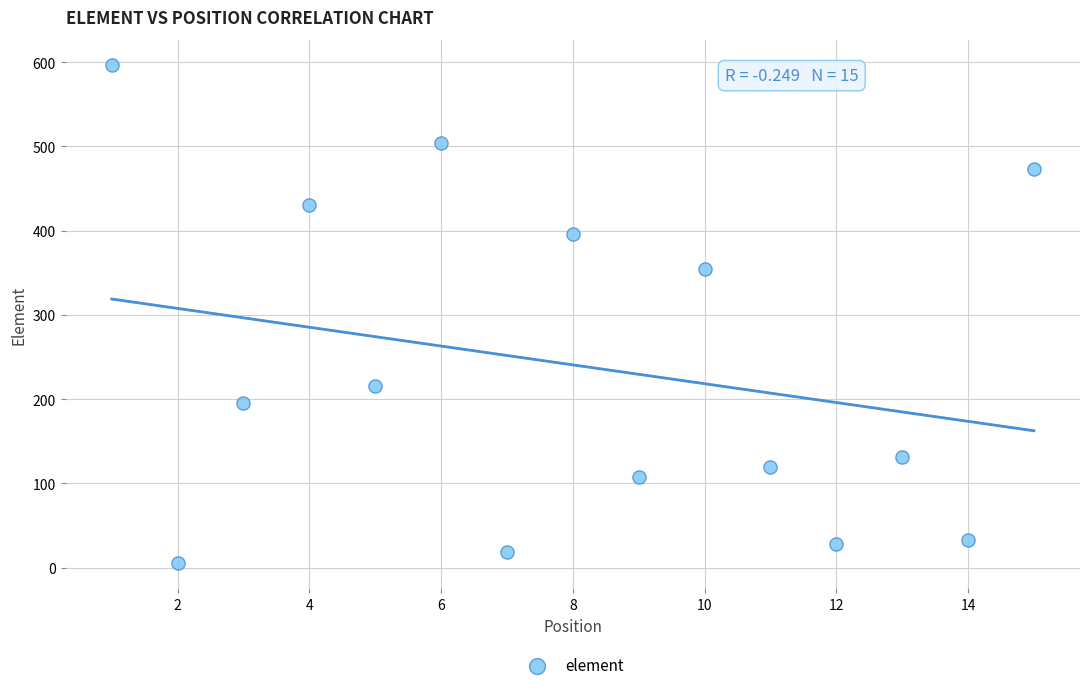

What is the range of Y values (max minus min)?

592